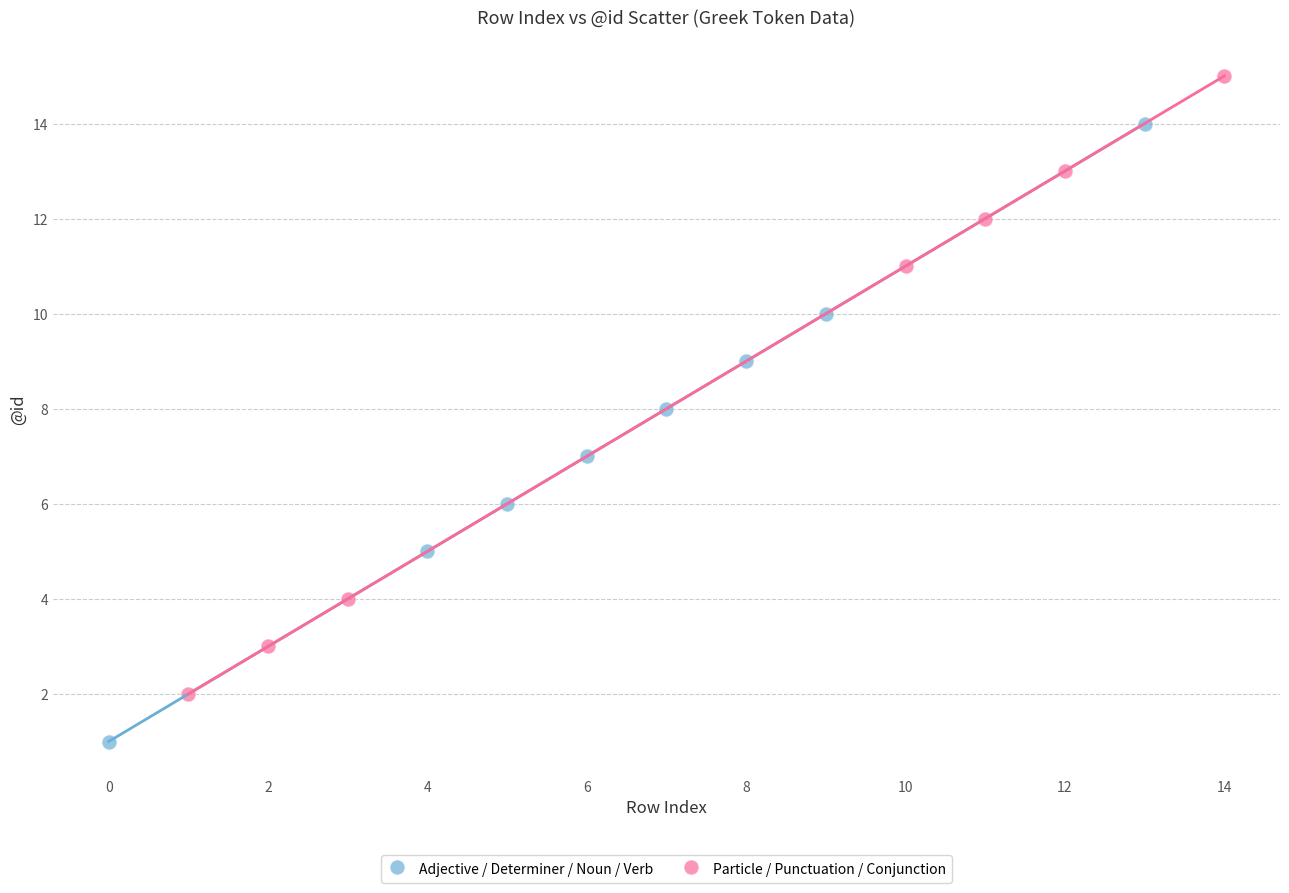

Which series reaches the maximum Y coordinate?

Particle / Punctuation / Conjunction